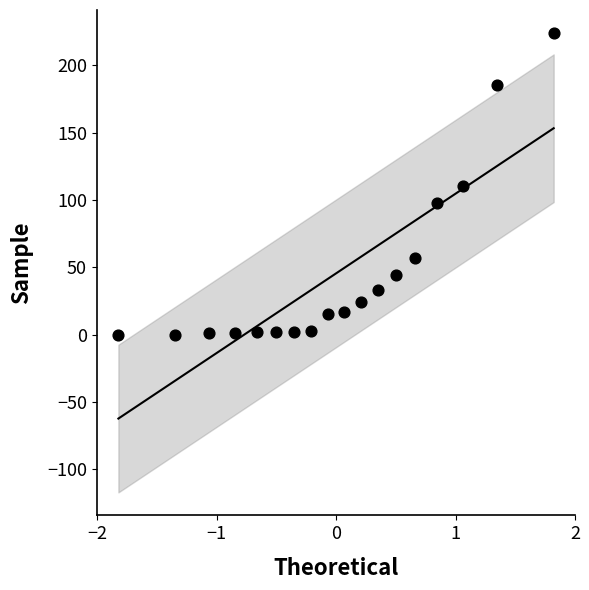

What is the range of Y values (max minus min)?

224